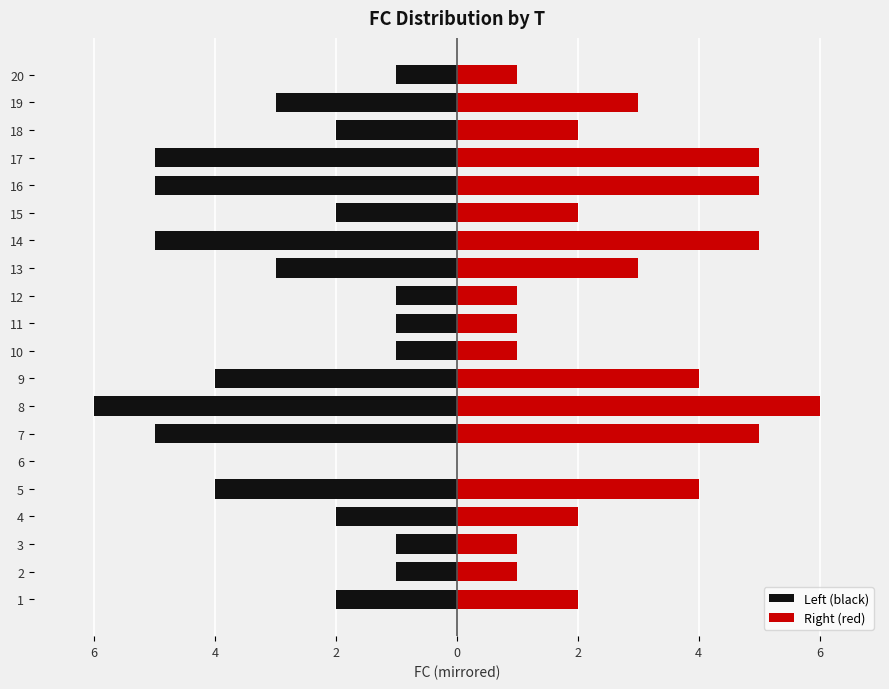

How many data points does each series have?

20